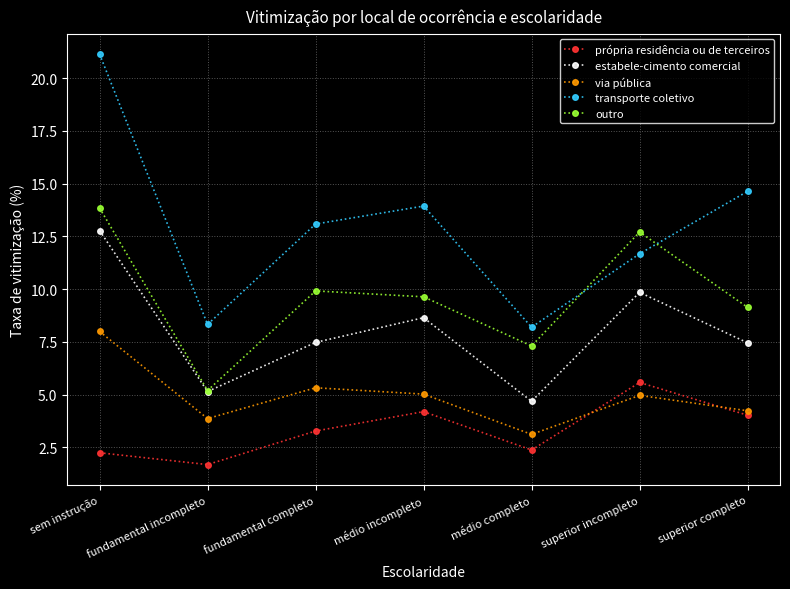

True or false: própria residência ou de terceiros and estabele-cimento comercial cross at least once.

False